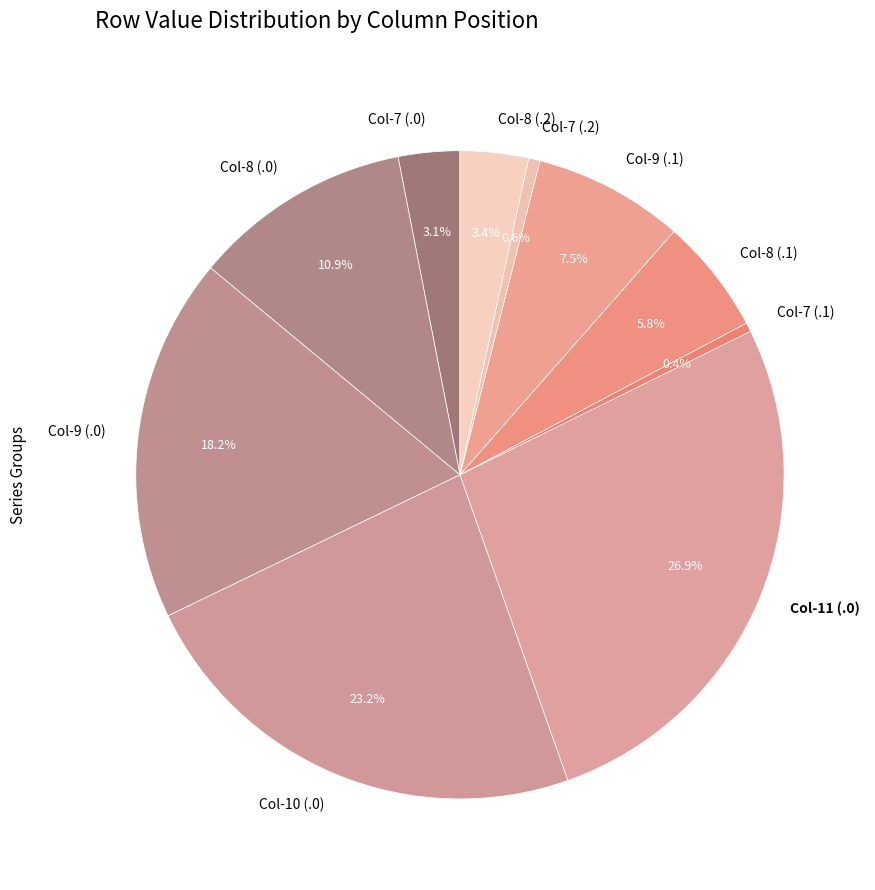

Which slice is the largest?

Col-11 (.0)